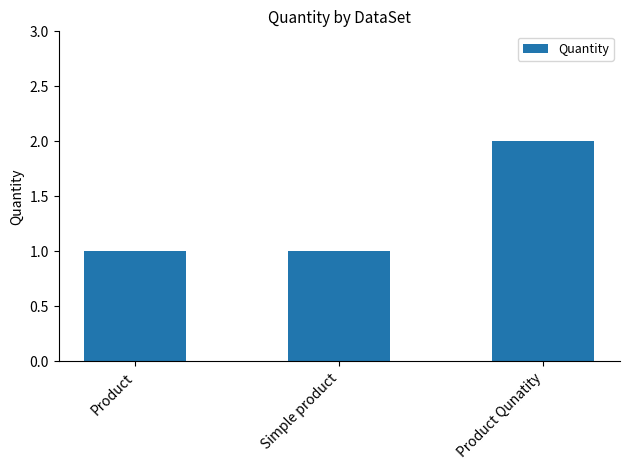

Is it true that the value at Product is 1?

True